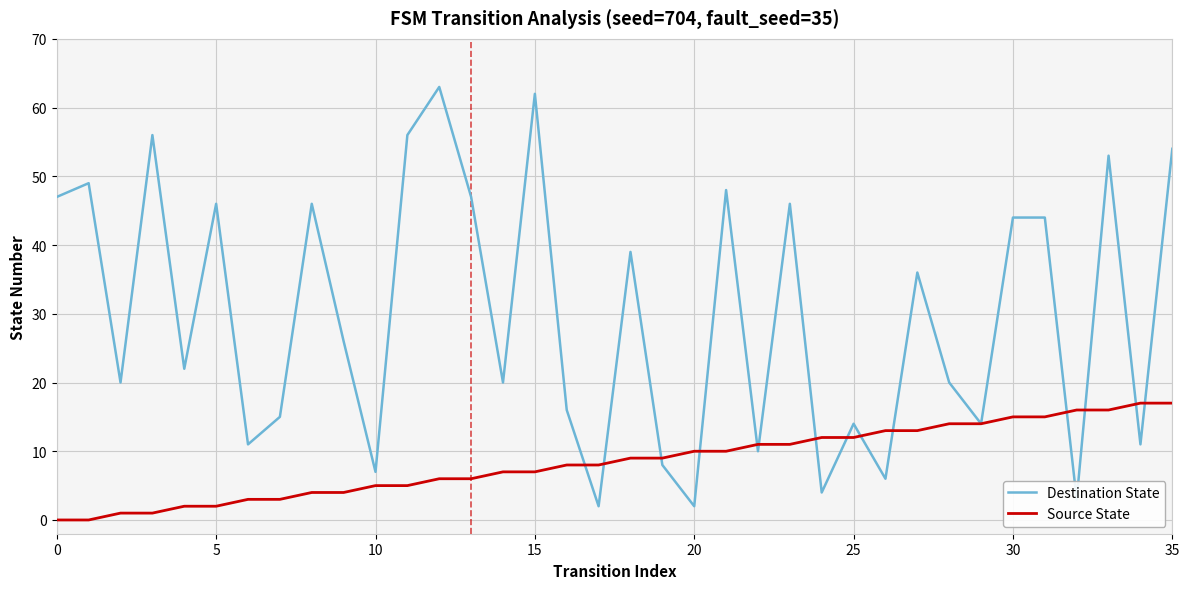

True or false: Destination State and Source State intersect in this chart.

True